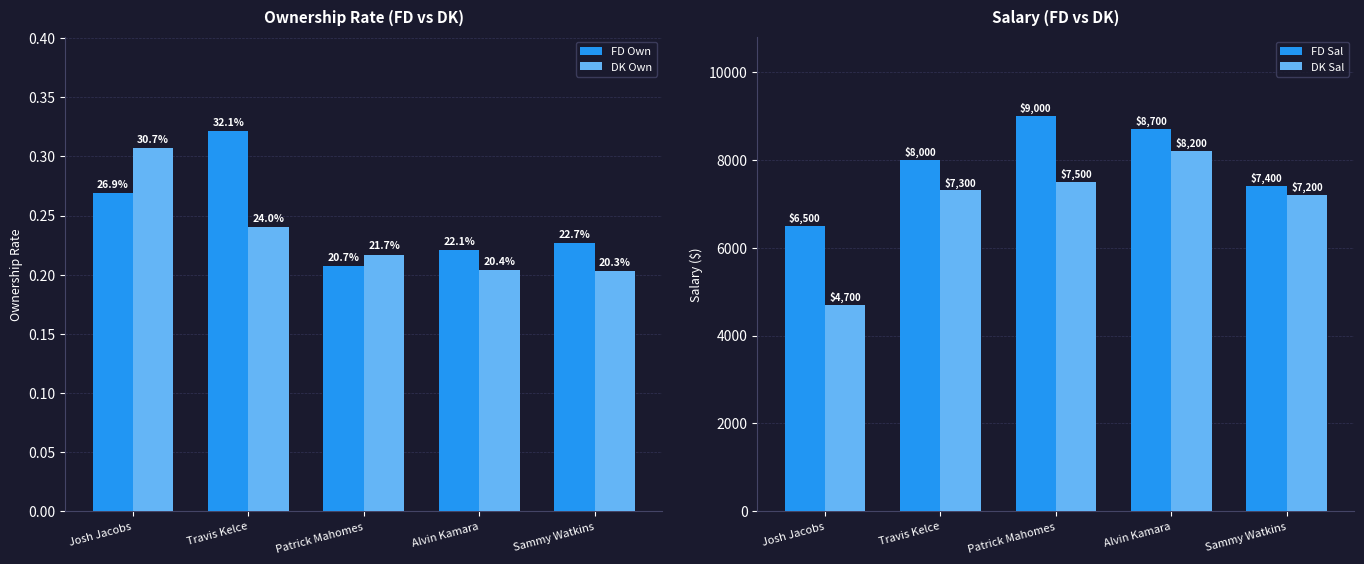

What is the approximate value of FD Own at Josh Jacobs?

0.3